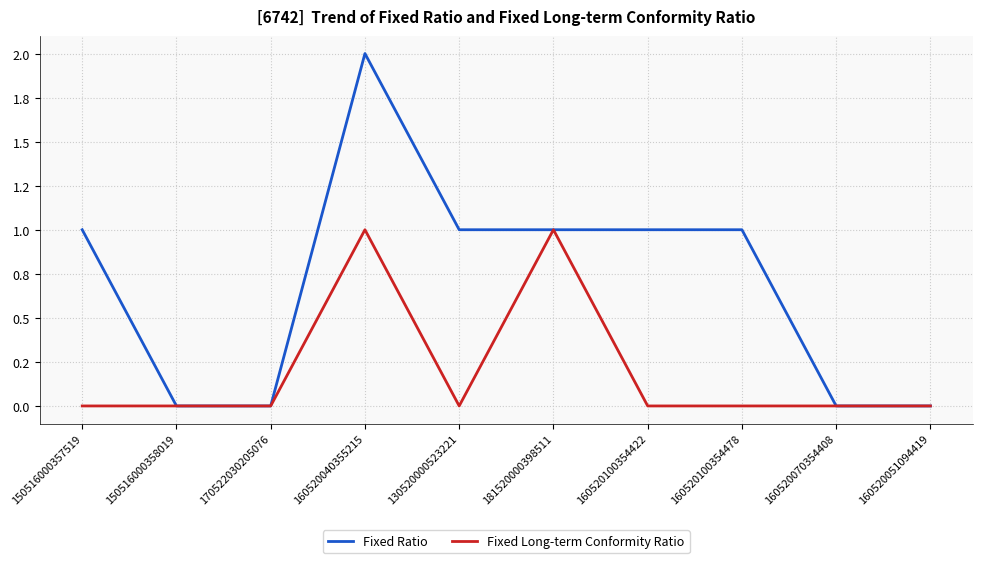

Does the chart have visible grid lines?

Yes